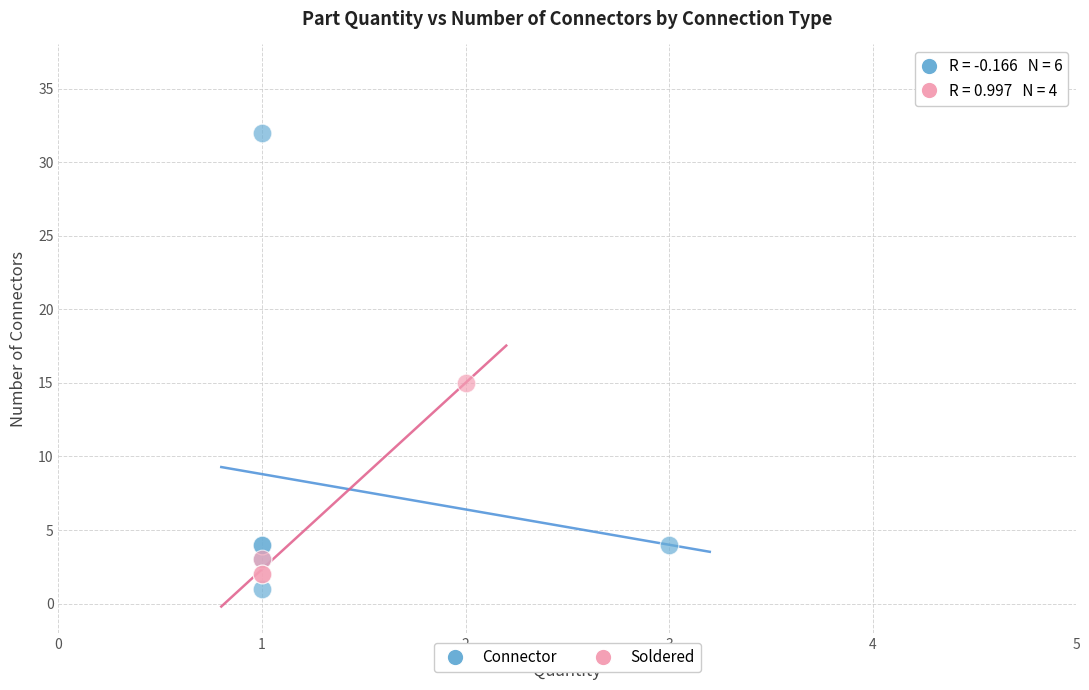

Which series contains the highest Y value?

Connector